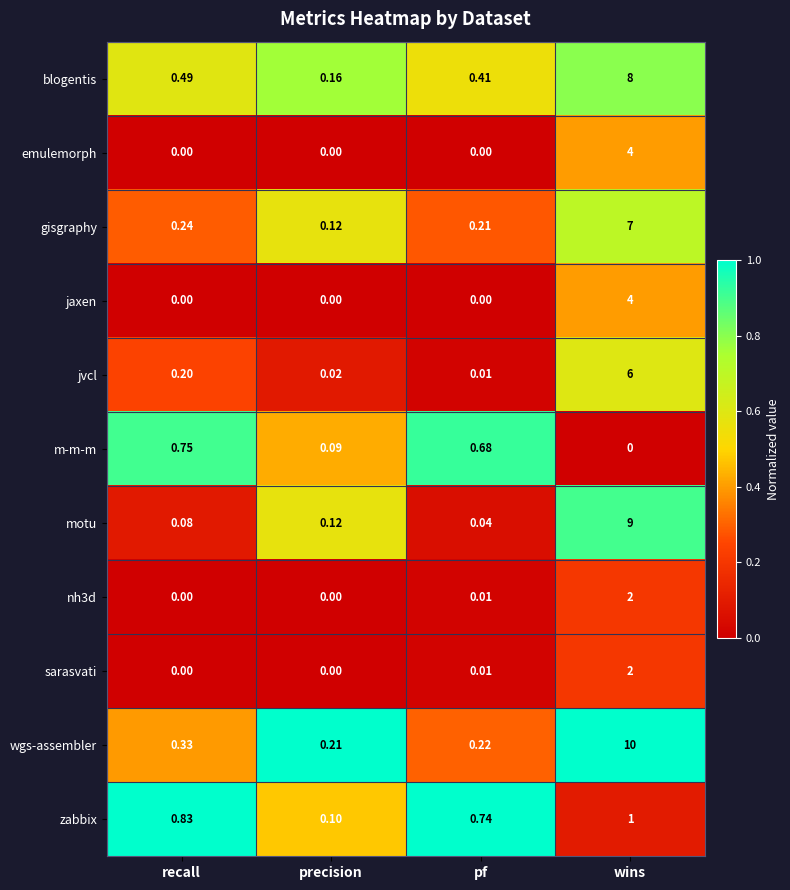

What is the greatest value displayed?

10.0